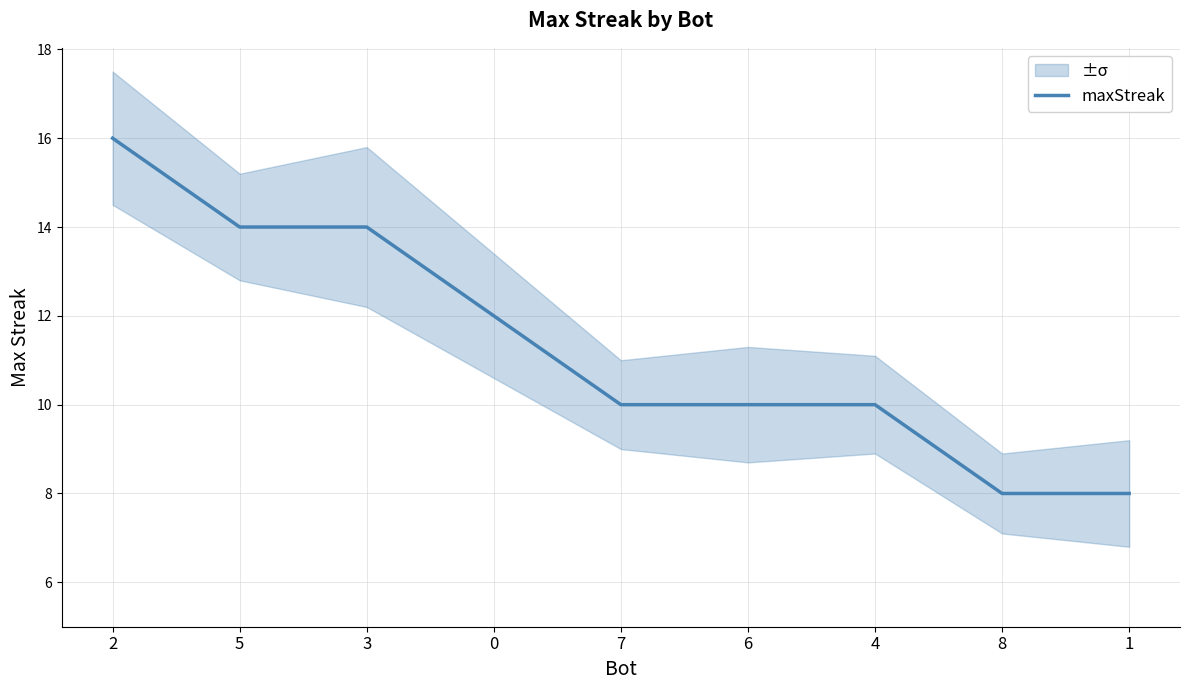

Reading left to right, extract all data points from this chart.

2=16	5=14	3=14	0=12	7=10	6=10	4=10	8=8	1=8